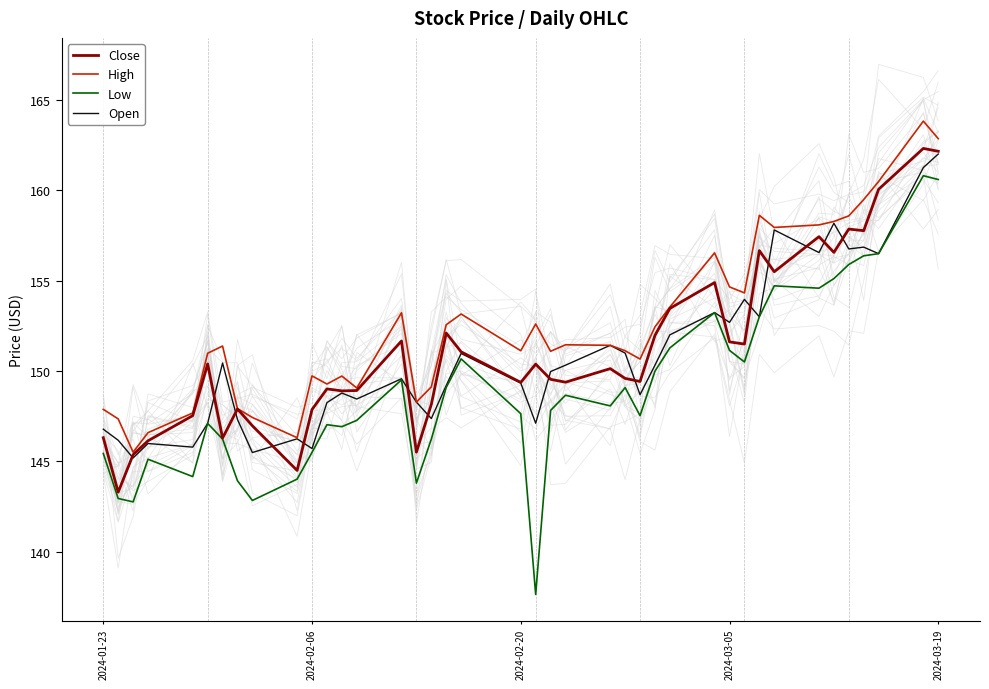

Reading right to left, what are all the values shown in this chart?

Close: 162.1	162.3	160.1	157.8	157.9	156.6	157.4	155.5	156.7	151.5	151.6	154.9	153.5	152.0	149.4	149.6	150.1	149.4	149.5	150.4	149.4	151.1	152.1	148.1	145.5	151.7	148.9	148.9	149.0	147.9	144.5	147.0	147.9	146.3	150.4	147.5	146.1	145.4	143.3	146.3
High: 162.9	163.8	160.5	159.5	158.6	158.3	158.1	157.9	158.6	154.3	154.6	156.5	153.5	152.4	150.7	151.1	151.4	151.4	151.1	152.6	151.1	153.1	152.6	149.1	148.3	153.2	149.1	149.7	149.3	149.7	146.3	147.4	147.9	151.4	151.0	147.7	146.6	145.5	147.4	147.9
Low: 160.6	160.8	156.5	156.4	155.9	155.1	154.6	154.7	153.0	150.5	151.1	153.2	151.3	150.0	147.5	149.1	148.1	148.7	147.8	137.6	147.6	150.7	149.1	146.2	143.8	149.5	147.3	146.9	147.0	145.5	144.0	142.8	143.9	146.2	147.1	144.2	145.1	142.8	142.9	145.4
Open: 162.0	161.2	156.5	156.9	156.8	158.2	156.6	157.8	153.0	154.0	152.7	153.2	152.0	150.3	148.7	151.0	151.4	150.3	150.0	147.1	149.3	151.0	149.2	147.4	148.3	149.6	148.4	148.8	148.2	145.7	146.2	145.5	147.3	150.4	147.1	145.8	146.0	145.2	146.2	146.8